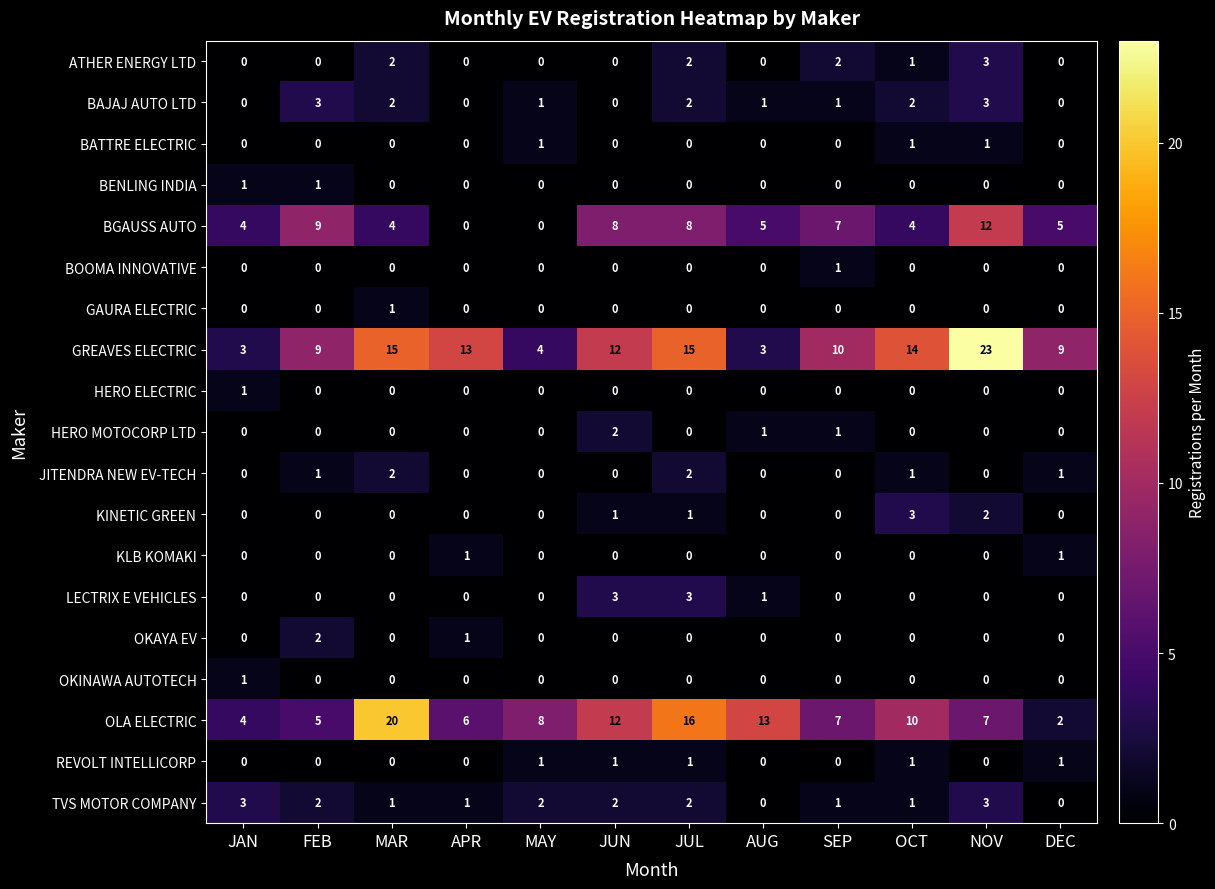

At how many categories does at least one series exceed 2?

12